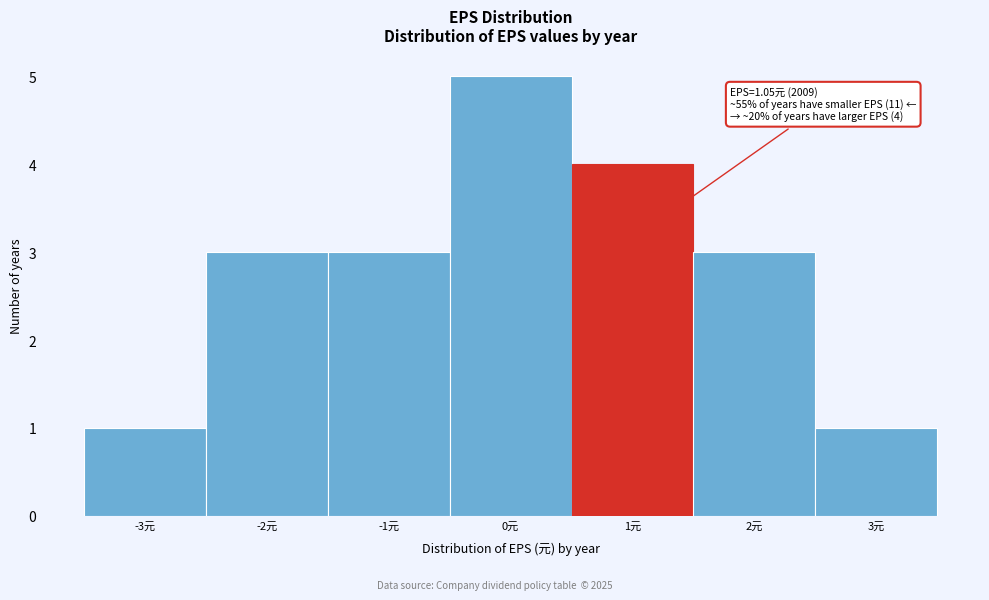

Reading right to left, list all the values displayed in this chart.

3元=1	2元=3	1元=4	0元=5	-1元=3	-2元=3	-3元=1